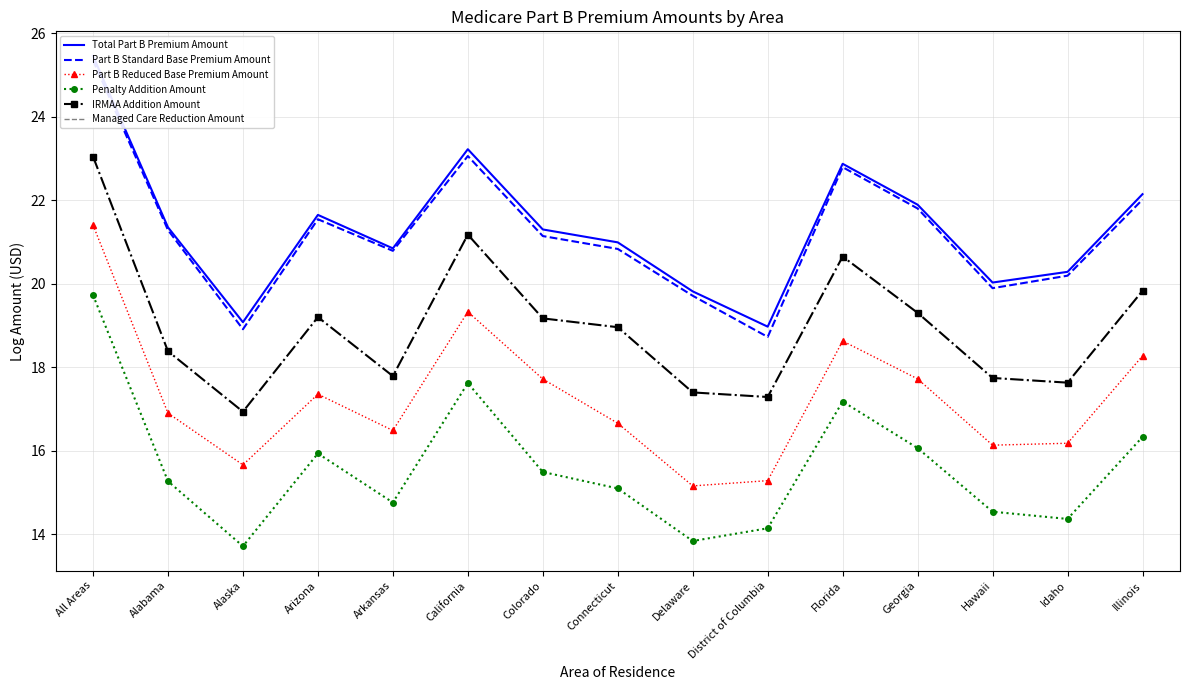

The value of Total Part B Premium Amount at Delaware is 29.3. True or false?

False